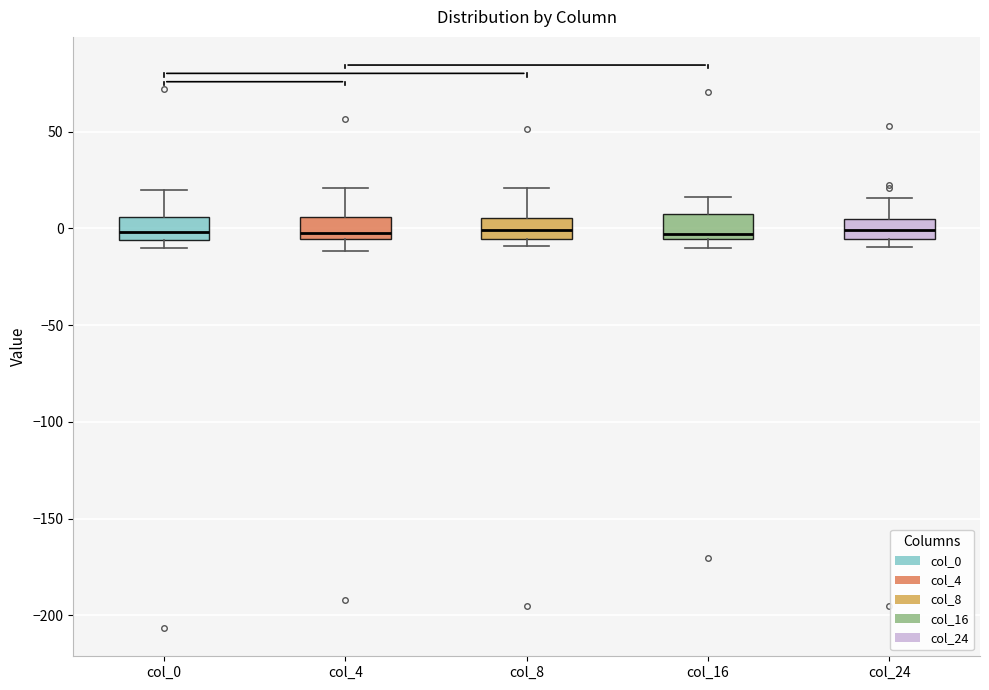

Where does the median line of the box for col_8 sit on the y-axis? The values are not printed on the chart, so give them approximately, as read against the axis.

0